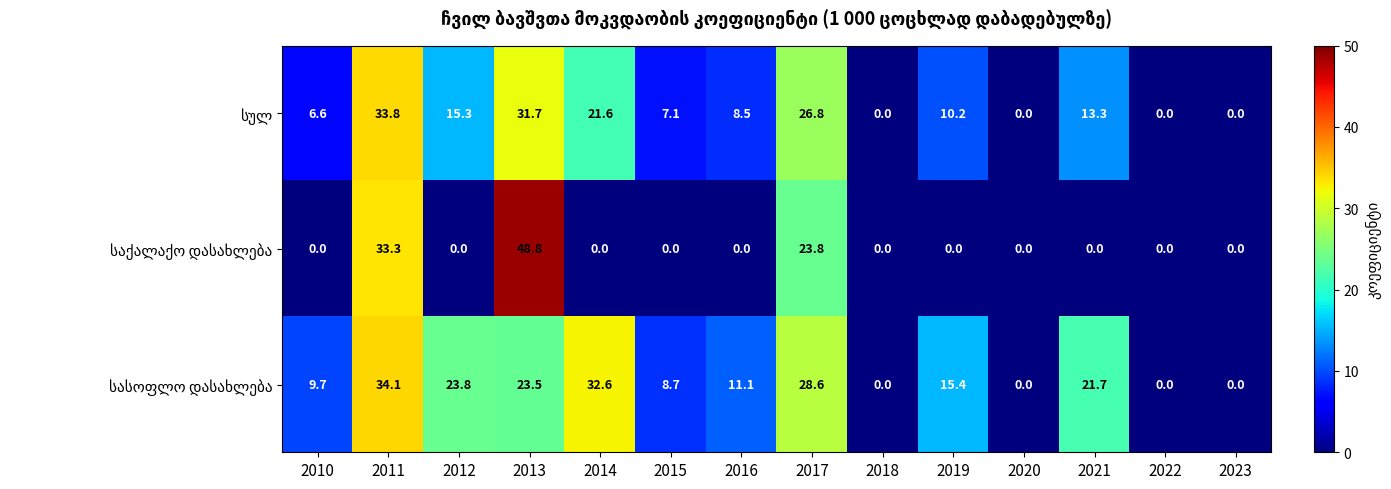

What is the total value across all series at 2016?

19.6